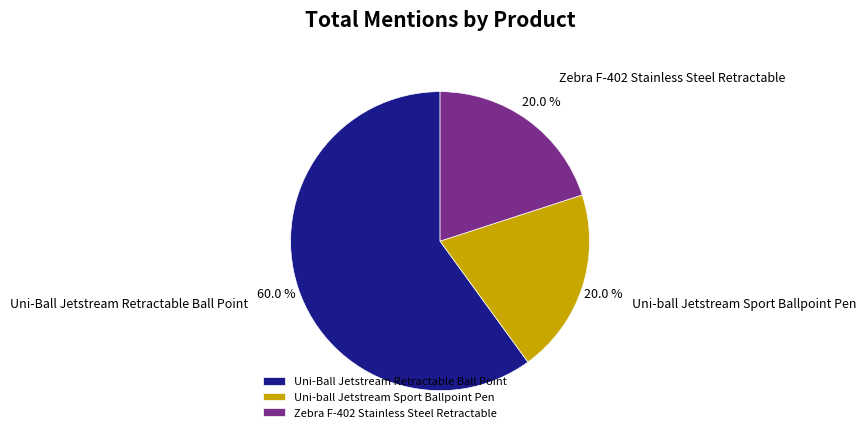

What percentage is the Uni-ball Jetstream Sport Ballpoint Pen slice, to the nearest percent?

20%